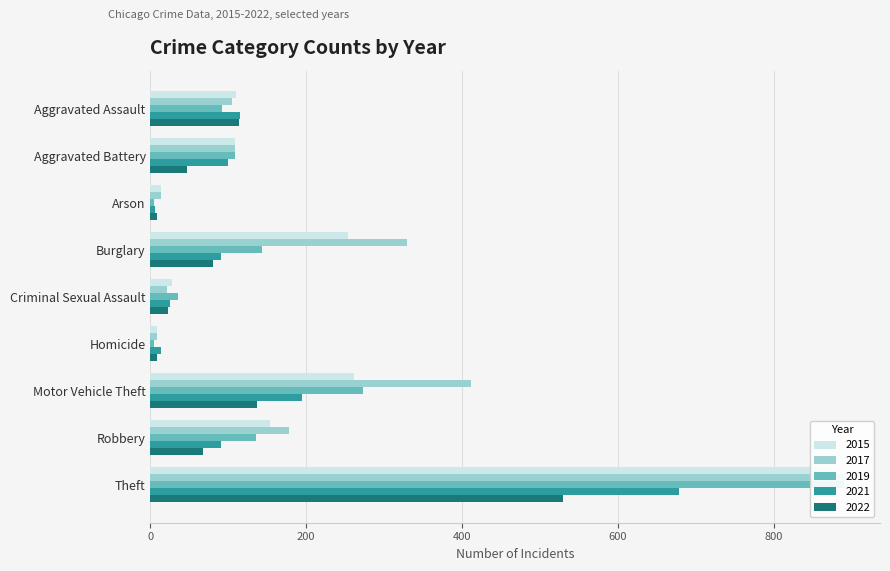

The value of 2017 at Aggravated Battery is 60. True or false?

False